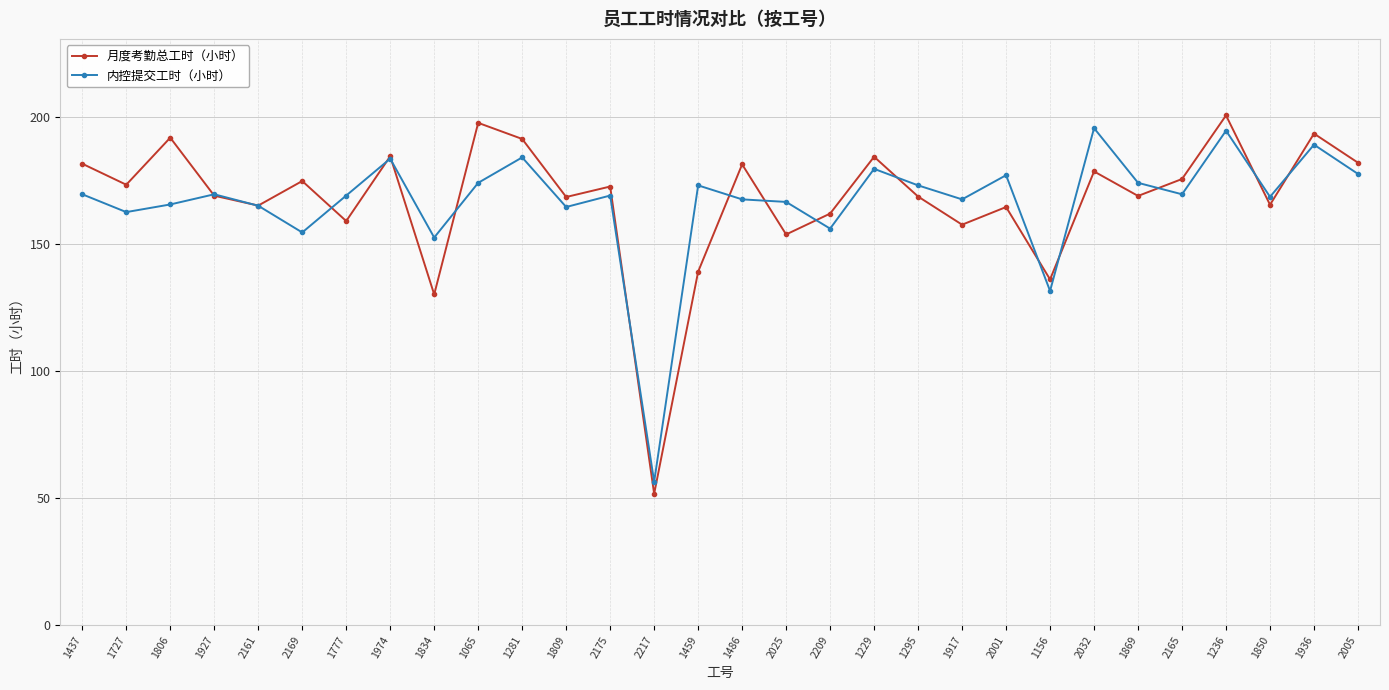

Where is the first local minimum for 月度考勤总工时（小时）?

1727